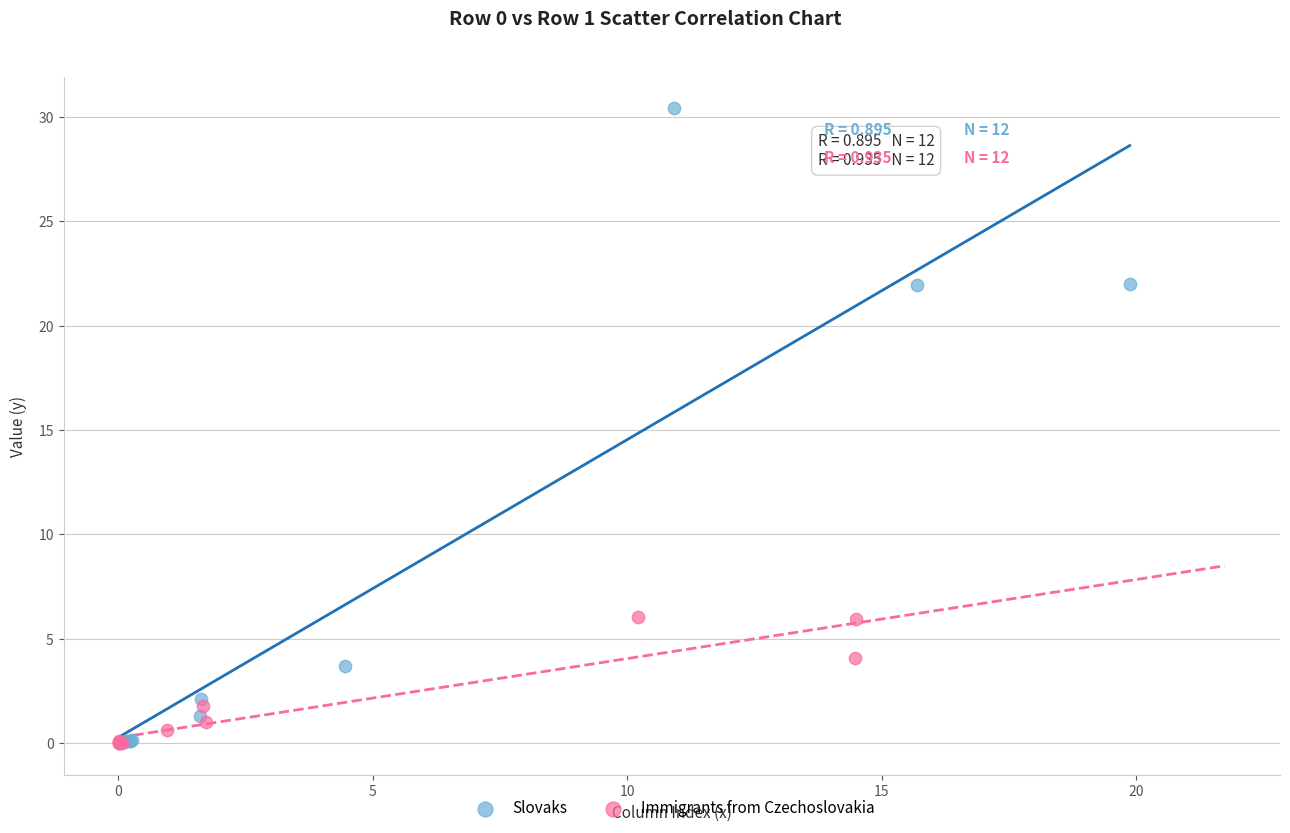

Which series reaches the maximum Y coordinate?

Slovaks